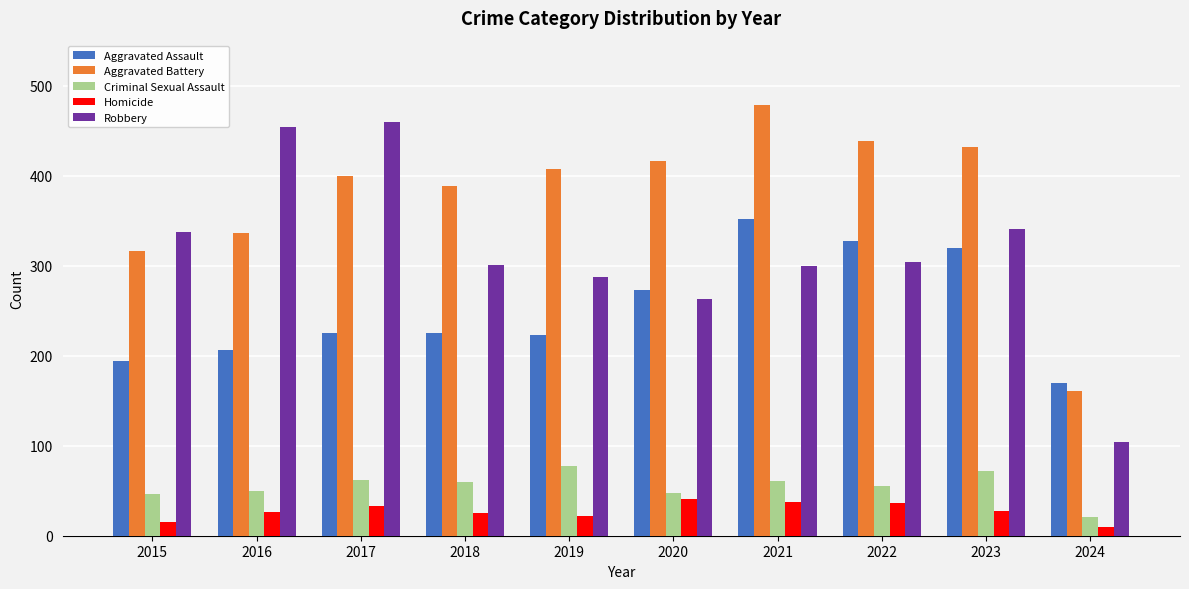

How many series are shown in this chart?

5